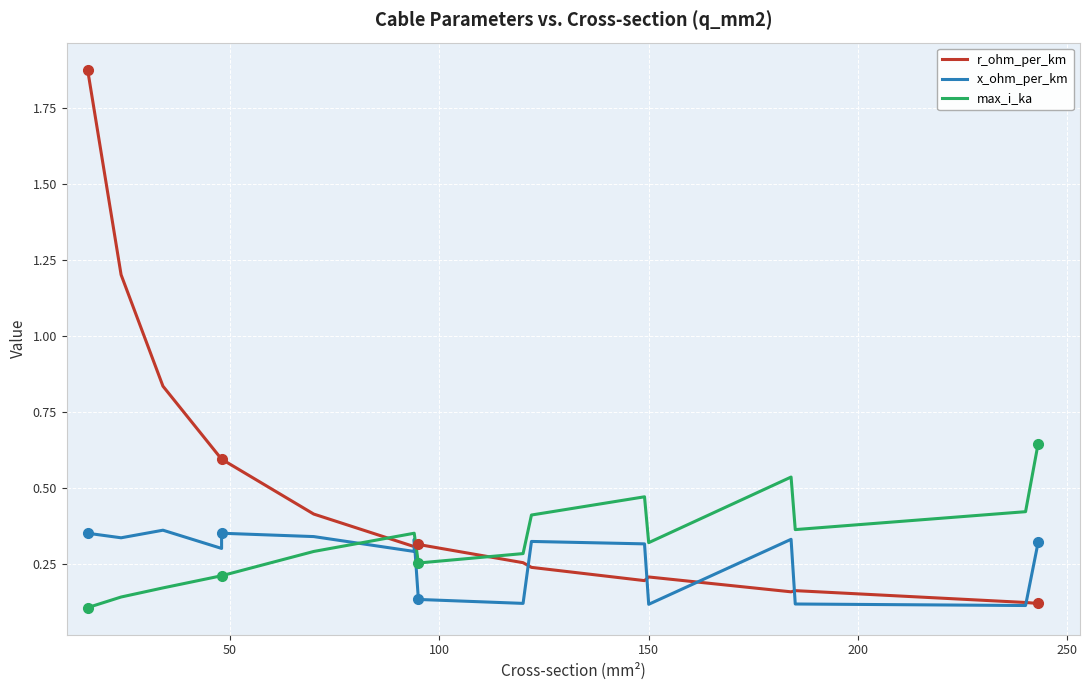

Reading left to right, transcribe all the data shown in this chart.

r_ohm_per_km: 1.9	1.2	0.8	0.6	0.6	0.4	0.3	0.3	0.3	0.3	0.2	0.2	0.2	0.2	0.2	0.1	0.1
x_ohm_per_km: 0.3	0.3	0.4	0.3	0.3	0.3	0.3	0.3	0.1	0.1	0.3	0.3	0.1	0.3	0.1	0.1	0.3
max_i_ka: 0.1	0.1	0.2	0.2	0.2	0.3	0.3	0.3	0.3	0.3	0.4	0.5	0.3	0.5	0.4	0.4	0.6